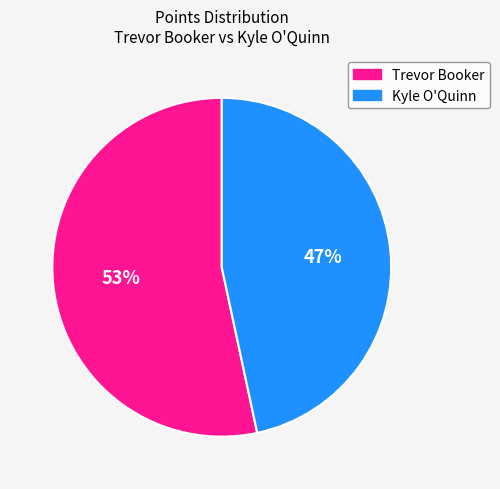

To the nearest percent, what is the combined percentage of Kyle O'Quinn and Trevor Booker?

100%